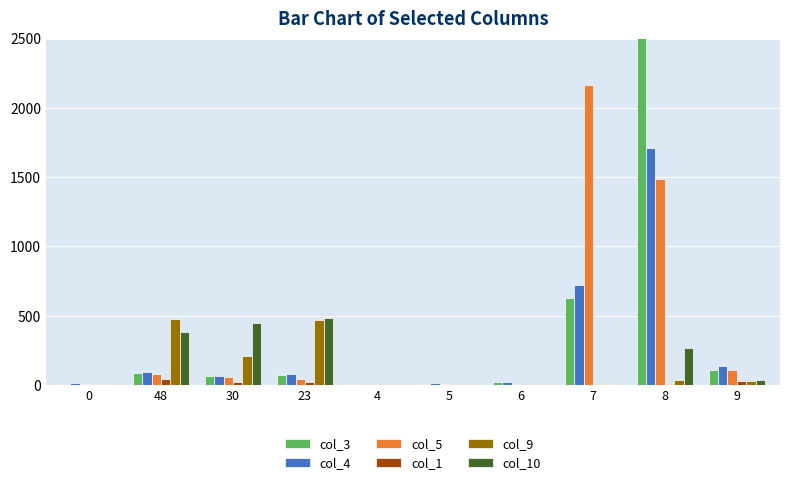

What are all the series names shown in the legend?

col_3, col_4, col_5, col_1, col_9, col_10